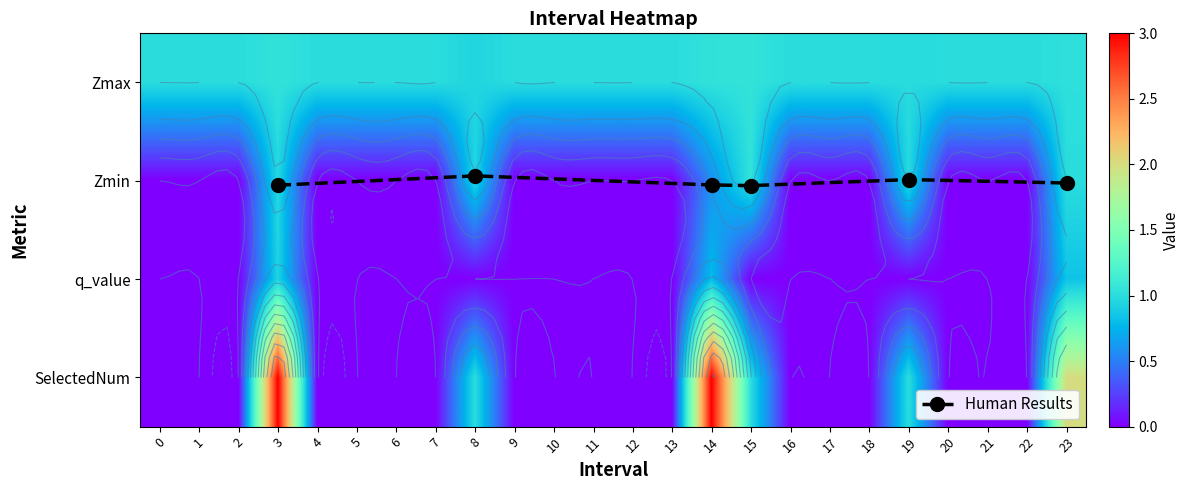

At which label is Zmax closest to 0?

8